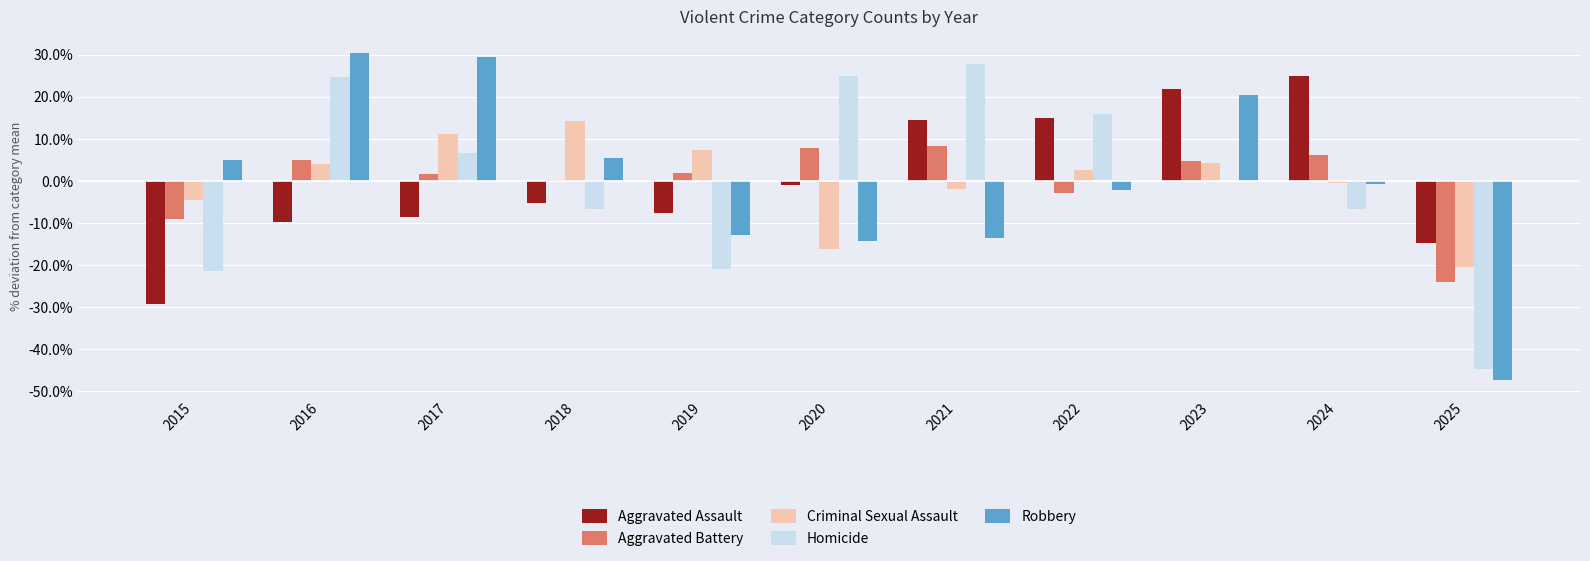

Which category has the lowest value in the Homicide series?

2025